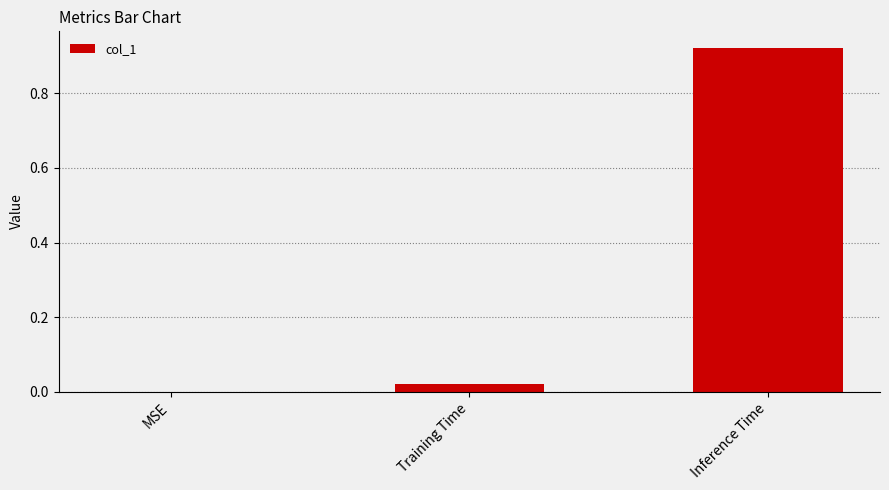

The value at MSE is 0.3. True or false?

False